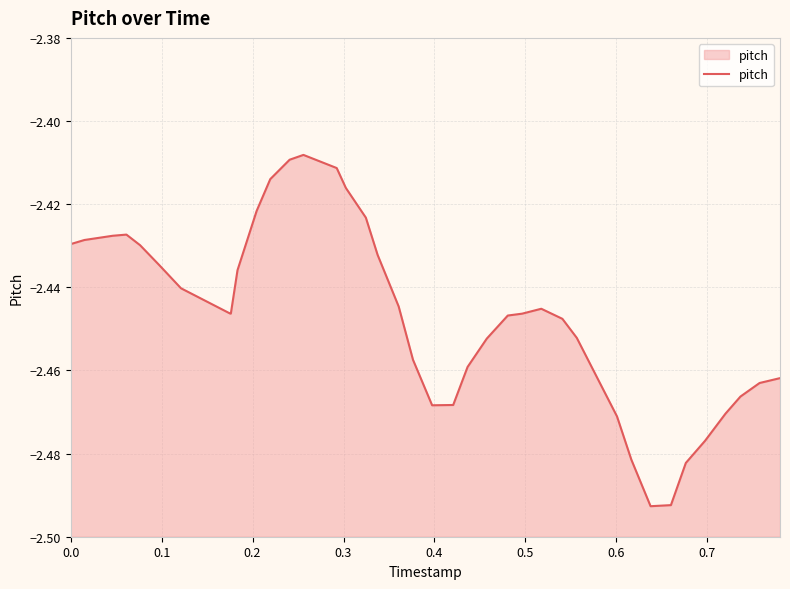

Does the chart display data point markers on the line(s)?

No